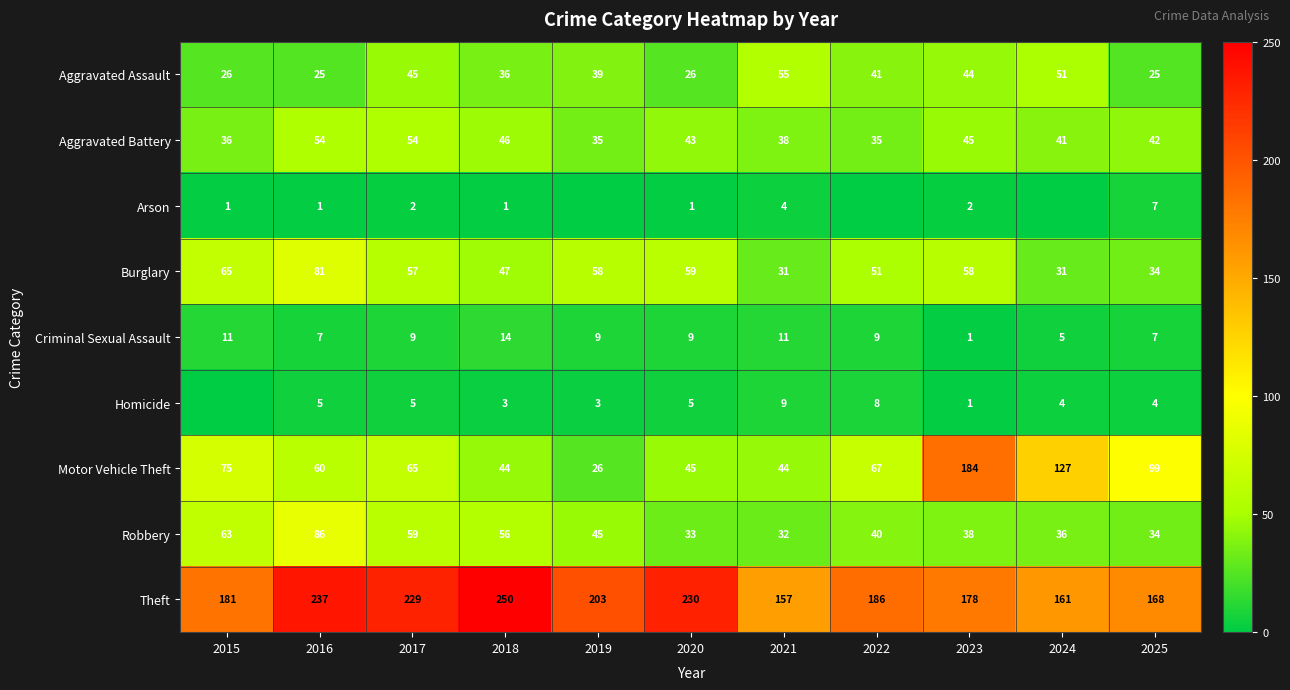

Is the value of Aggravated Battery at 2022 greater than the value of Robbery at 2018?

No